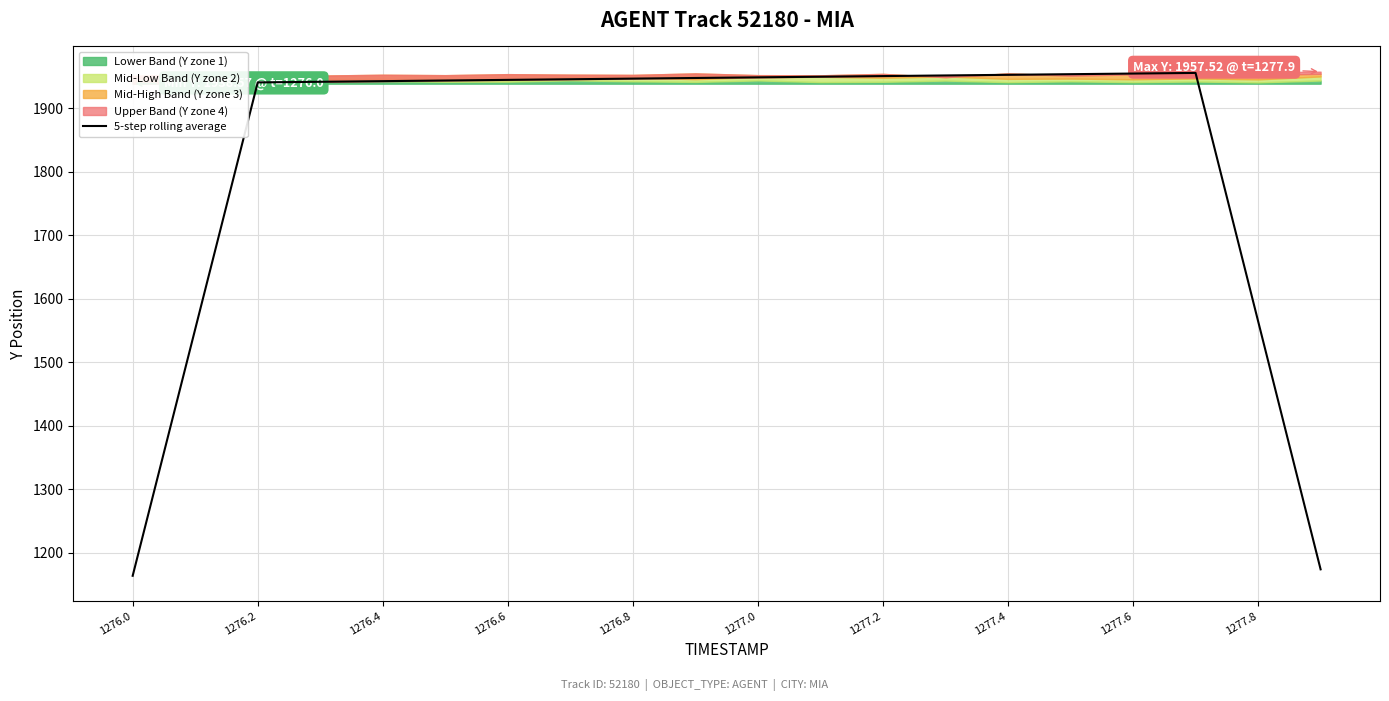

What is the difference between the maximum and second lowest values?

781.6